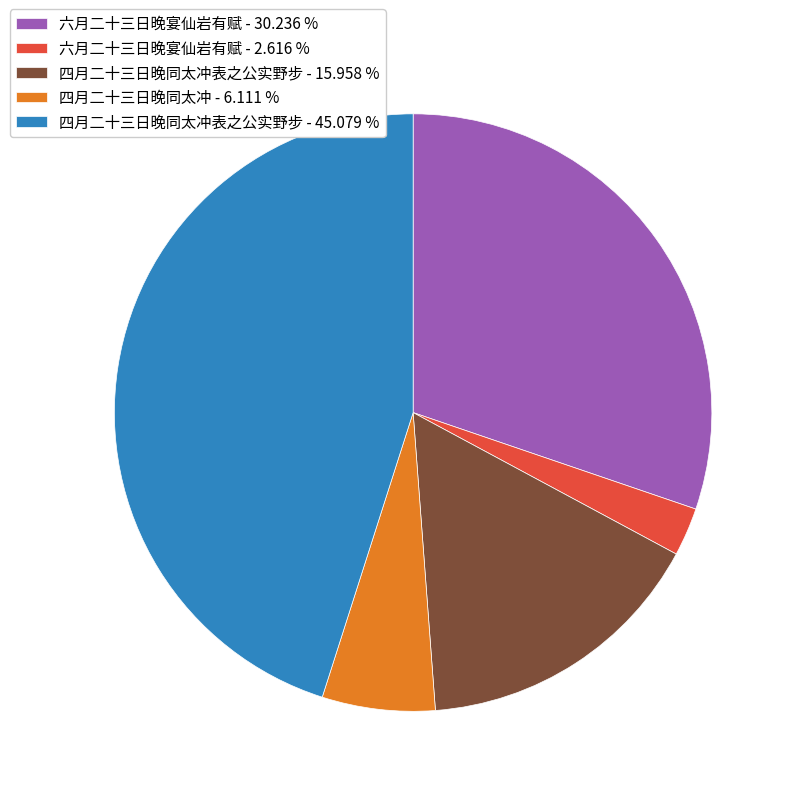

Combined, do 六月二十三日晚宴仙岩有赋 - 30.236 % and 四月二十三日晚同太冲表之公实野步 - 15.958 % account for over 50%?

No